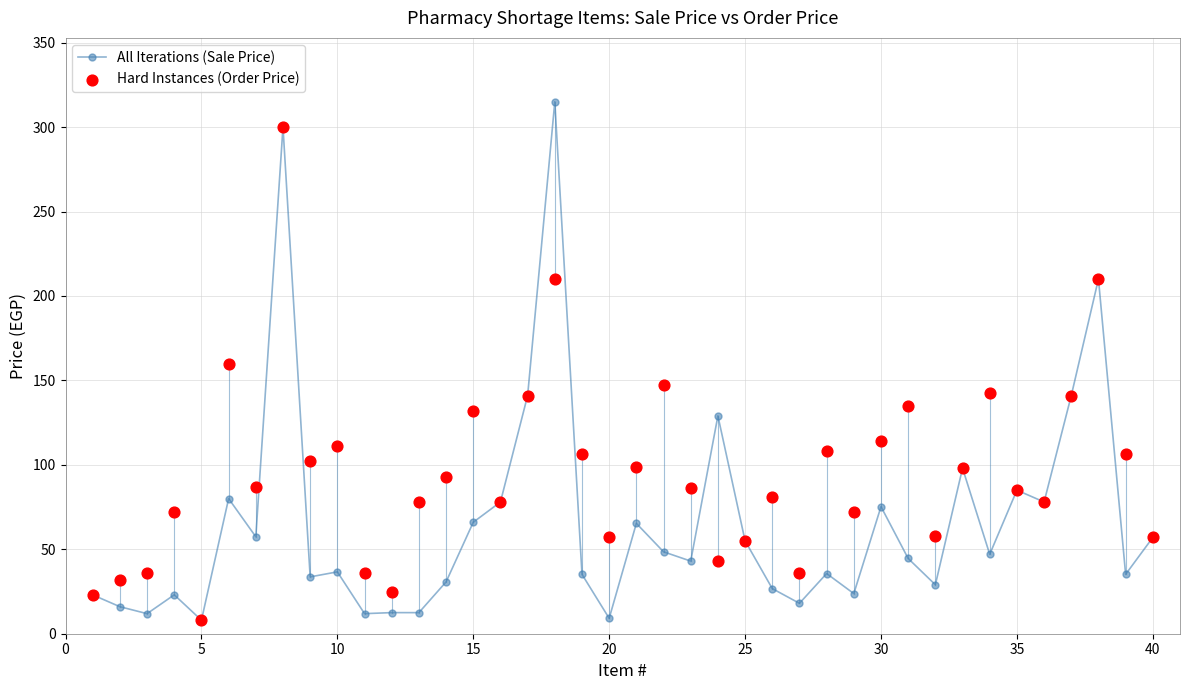

What are all the series names shown in the legend?

All Iterations (Sale Price), Hard Instances (Order Price)